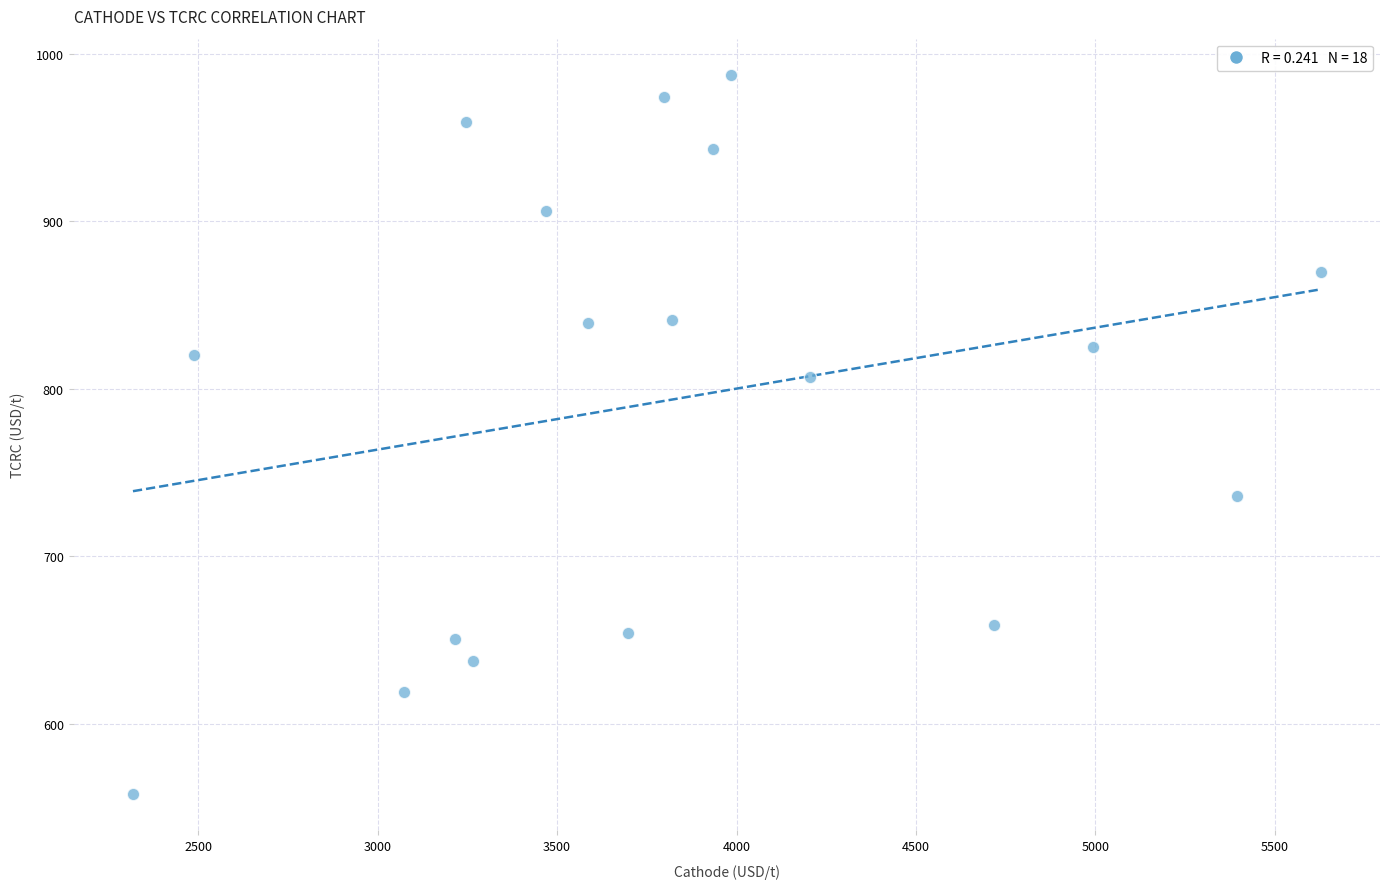

What is the range of Y values (max minus min)?

429.5